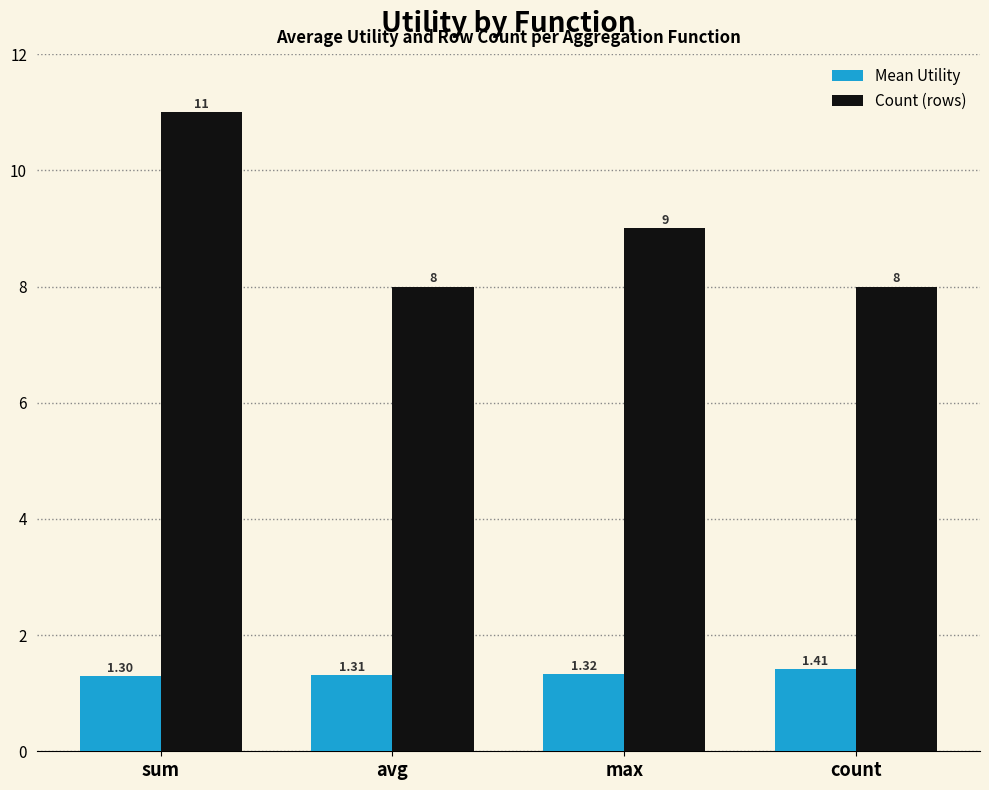

At which label does Mean Utility reach its minimum?

sum